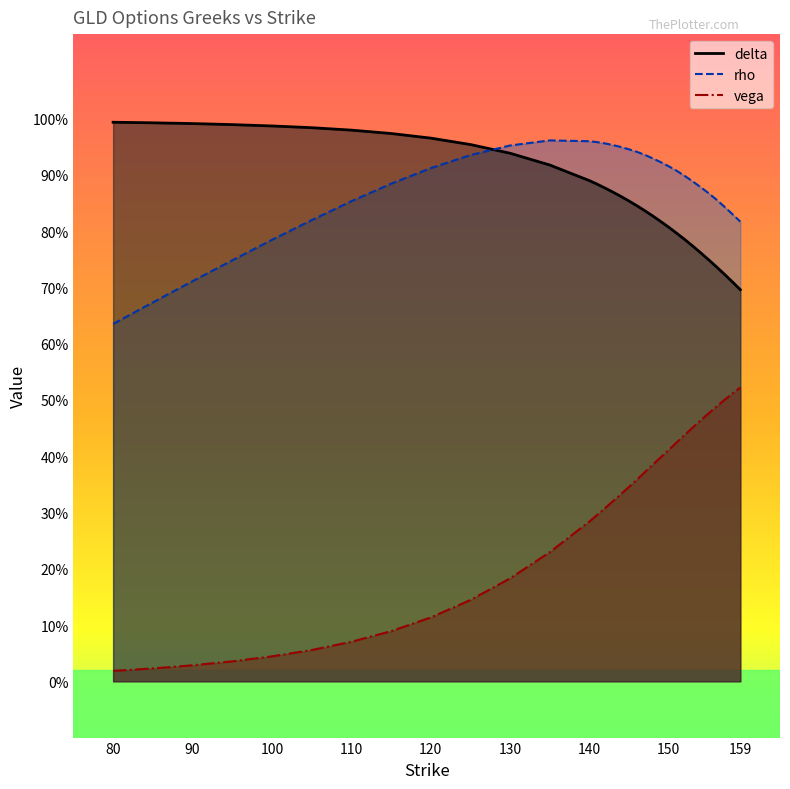

True or false: vega has more than 0 points higher than both neighbors.

False